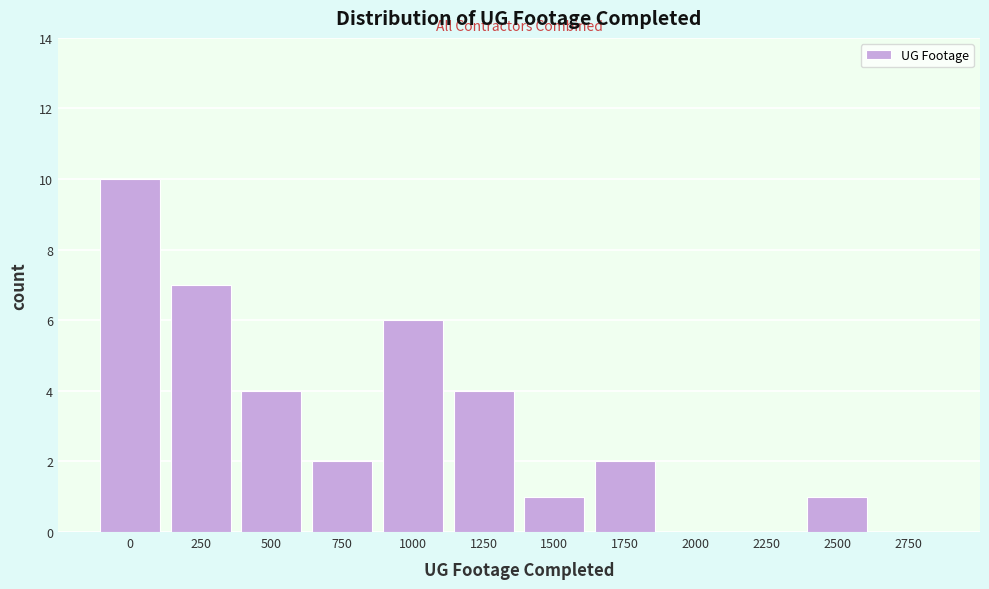

Reading left to right, extract all data points from this chart.

0=10	250=7	500=4	750=2	1000=6	1250=4	1500=1	1750=2	2000=0	2250=0	2500=1	2750=0